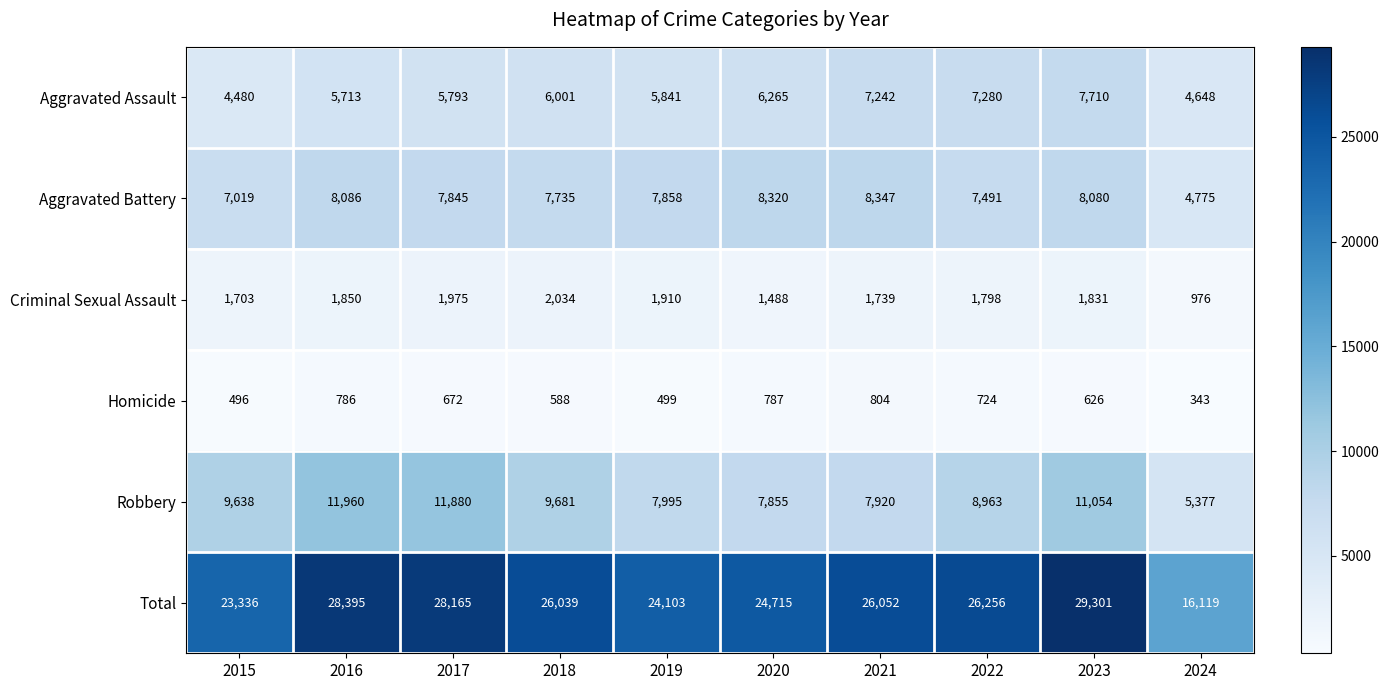

How many distinct data groups are displayed?

6